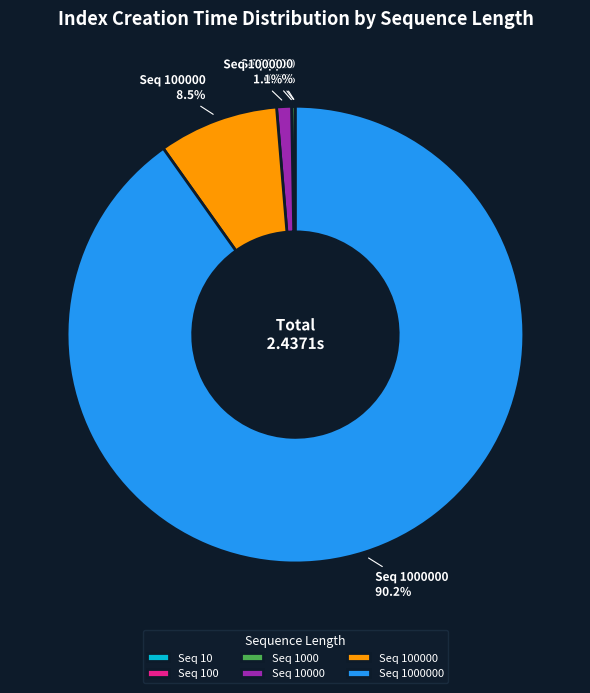

To the nearest percent, what is the difference between the largest and smallest slice percentages?

90%